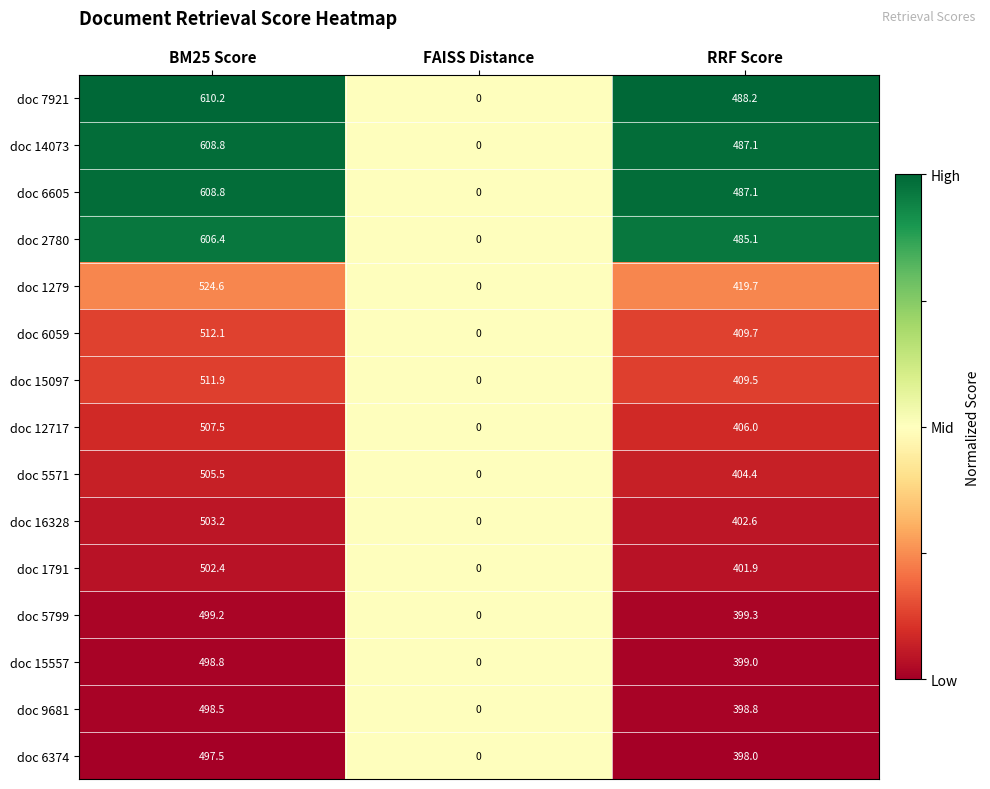

What is the sum of all doc 14073 values?

1095.9